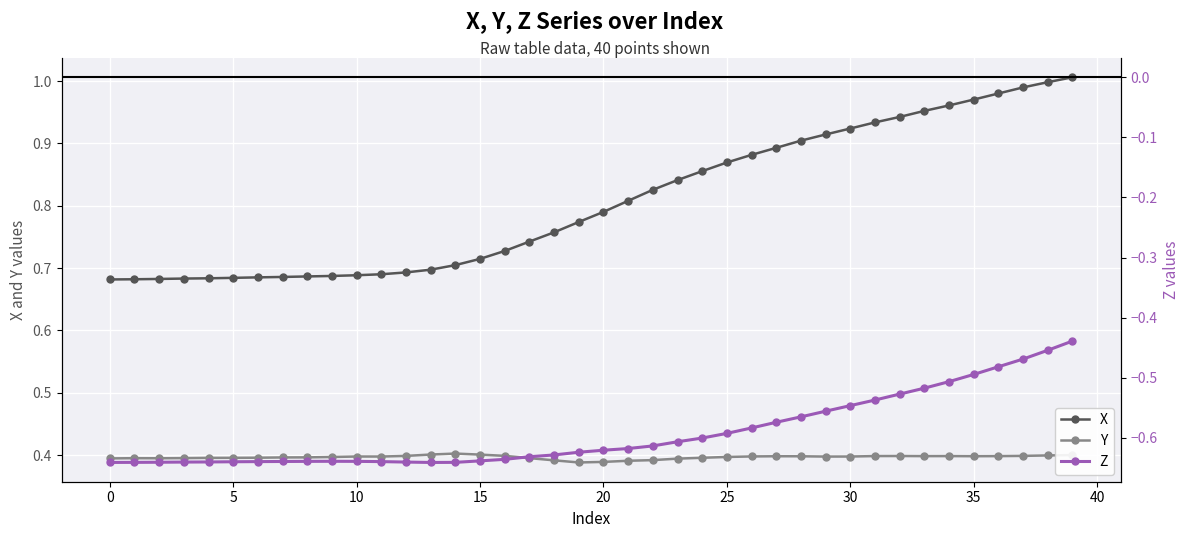

True or false: X and Y cross at least once.

False